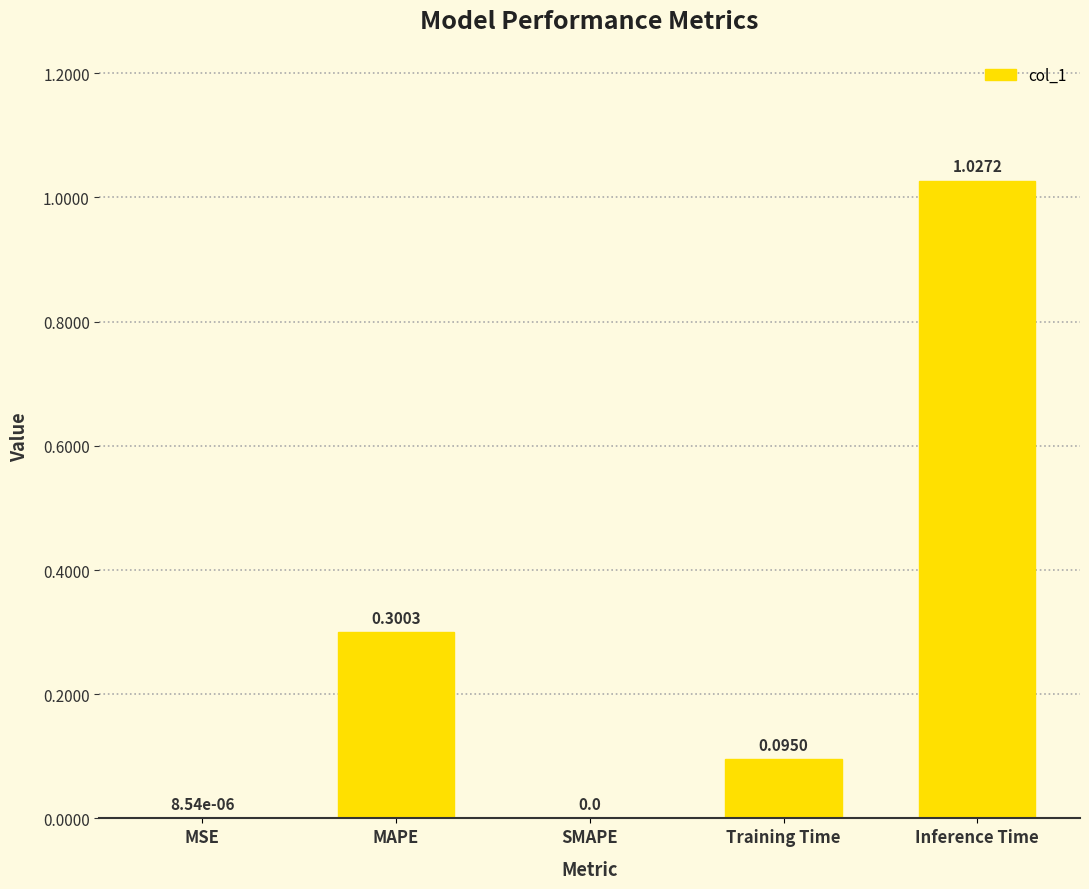

Which has a higher value, MSE or Training Time?

Training Time